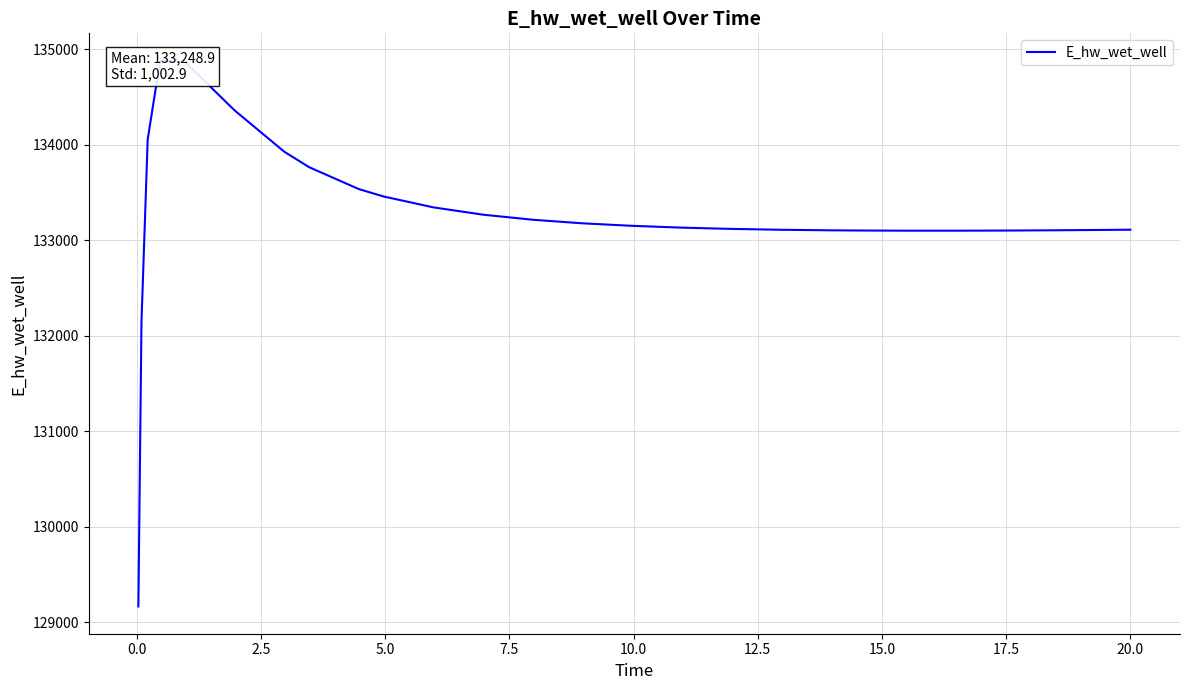

The chart shows a value of 88049.3 at 12.5. True or false?

False